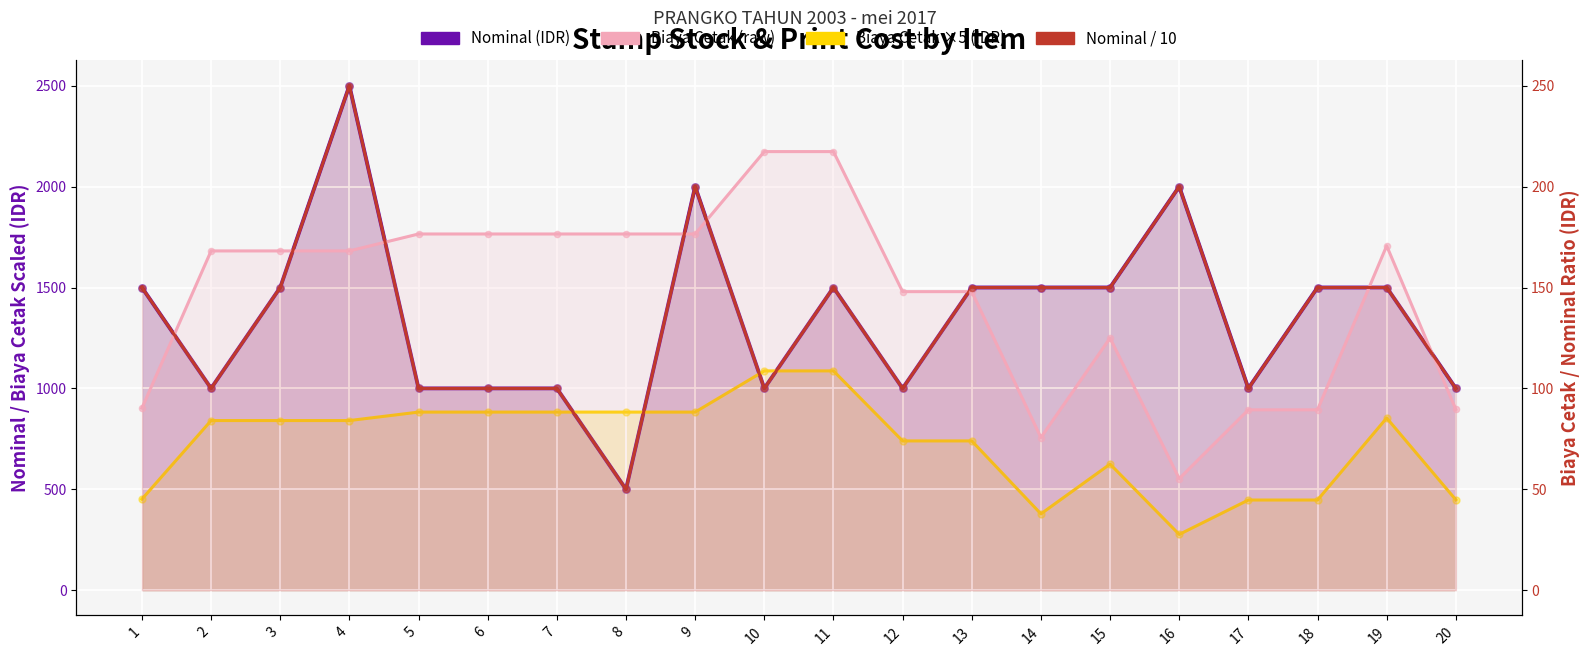

Which series has the widest spread of Y values?

Nominal (IDR)